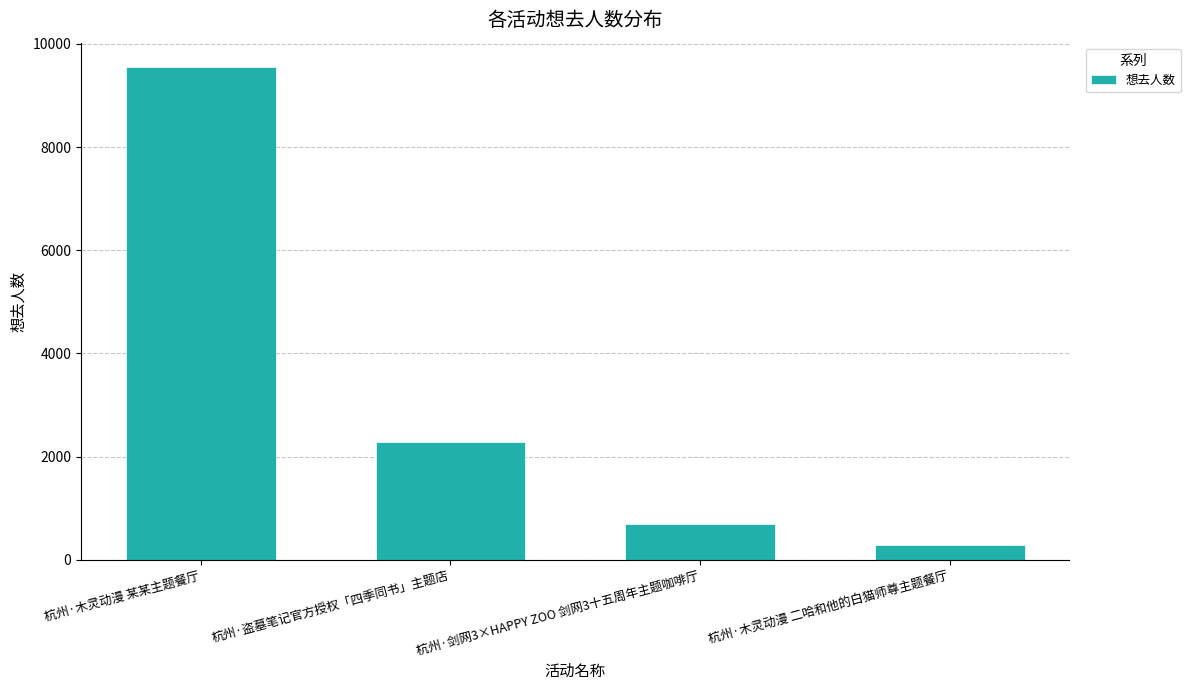

Does the chart contain any negative values?

No